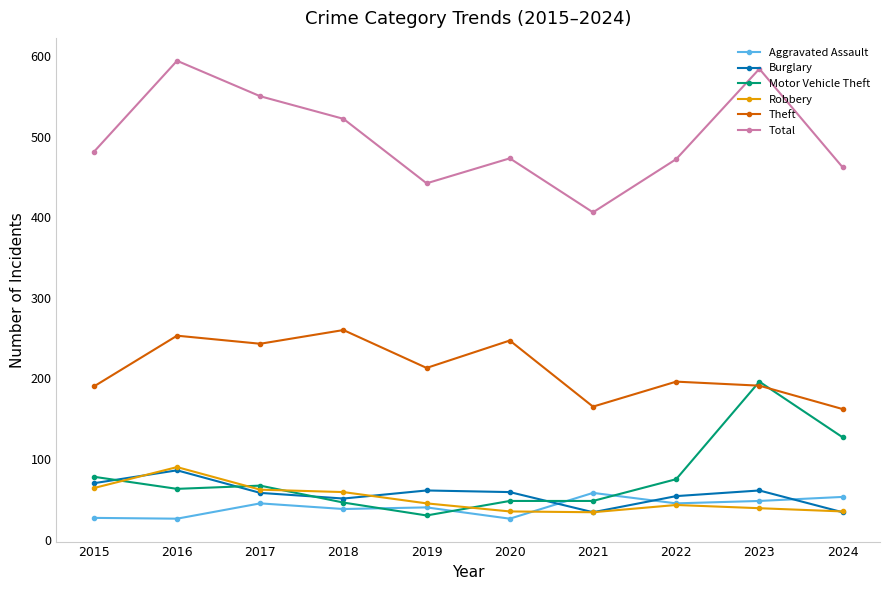

True or false: Total and Aggravated Assault intersect in this chart.

False